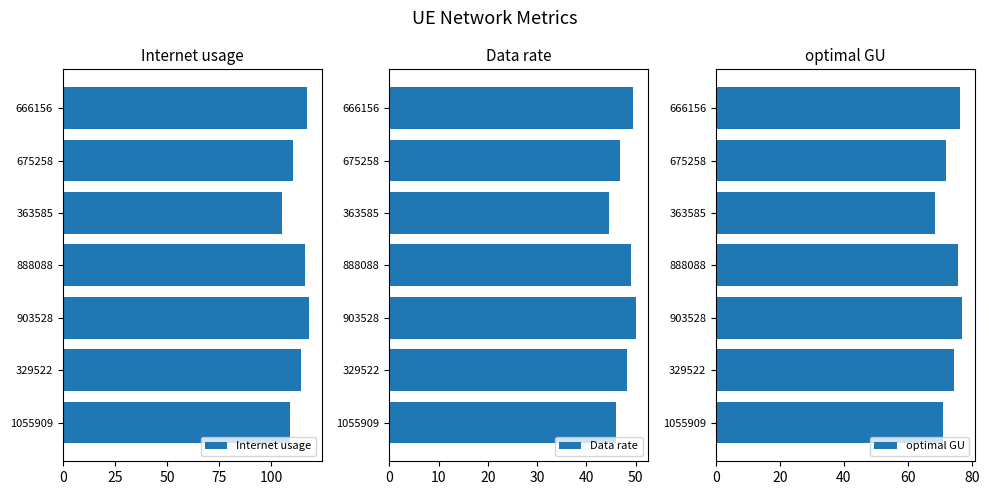

Is it true that Internet usage equals 117.1 at 666156?

True